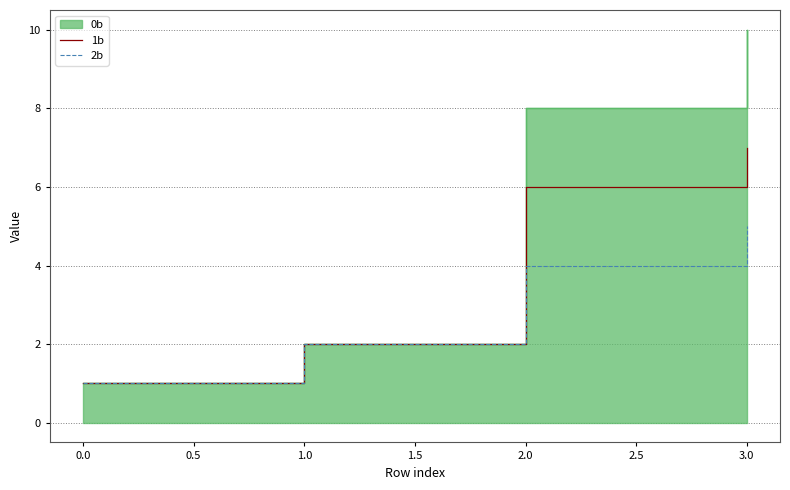

The value of 2b at 3.0 is 5. True or false?

True